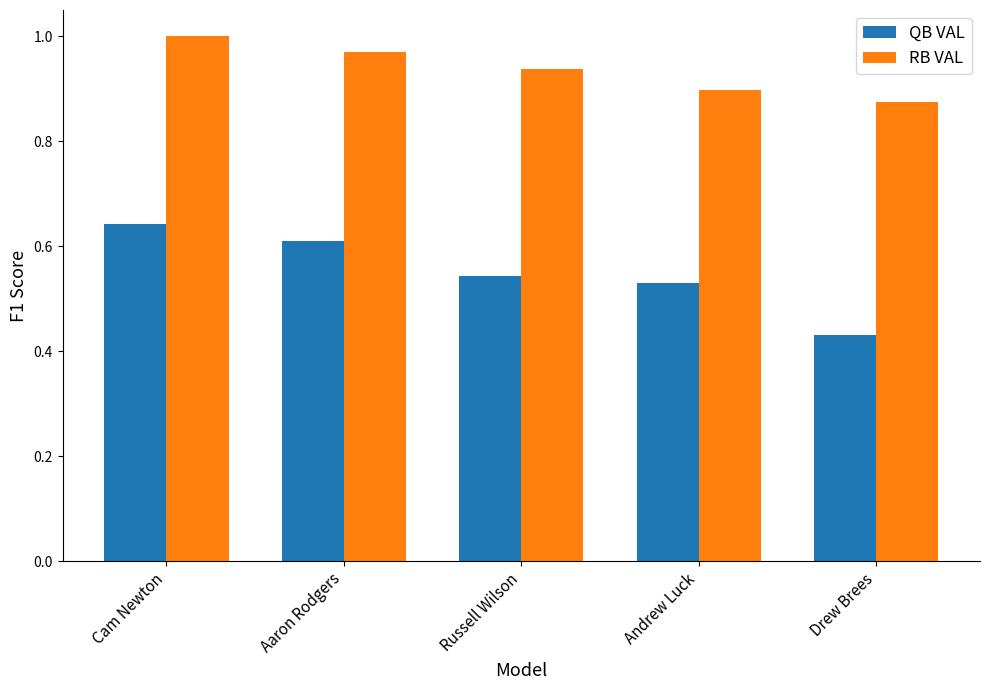

Between Russell Wilson and Andrew Luck, which series saw the biggest shift?

RB VAL